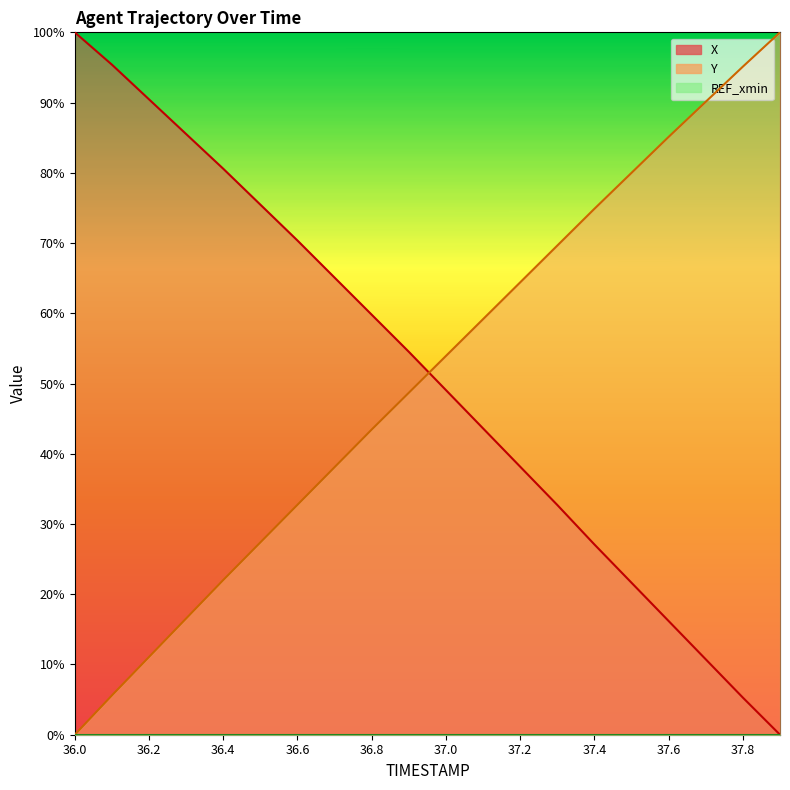

The Y series shows 17.8 at 37.1. True or false?

False